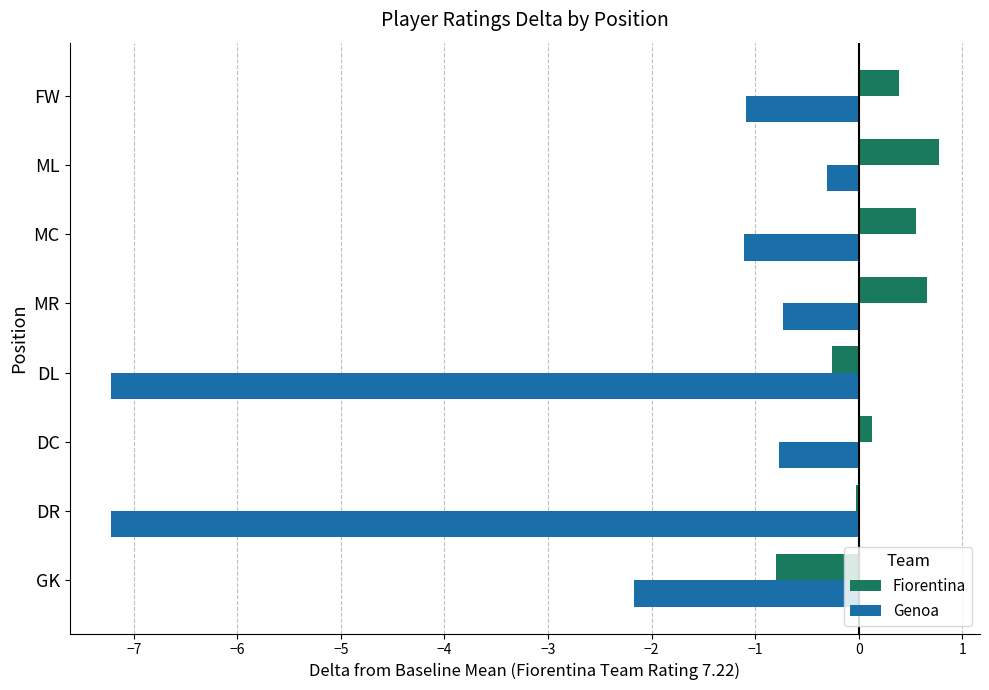

Is the value of Genoa at ML greater than the value of Fiorentina at MR?

No